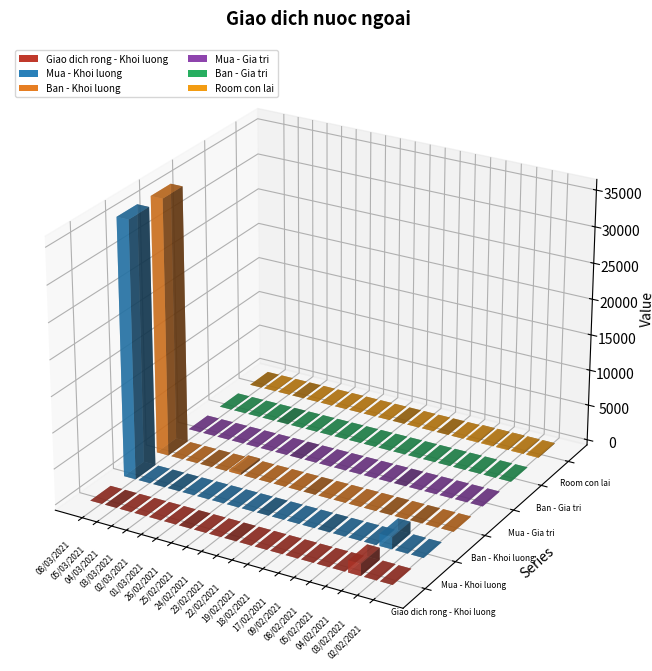

What position from the left is 08/03/2021?

1